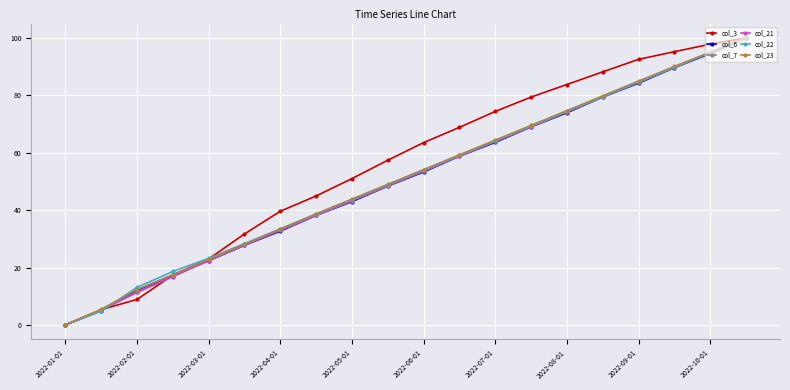

True or false: col_3 has more than 1 interior local peaks.

False